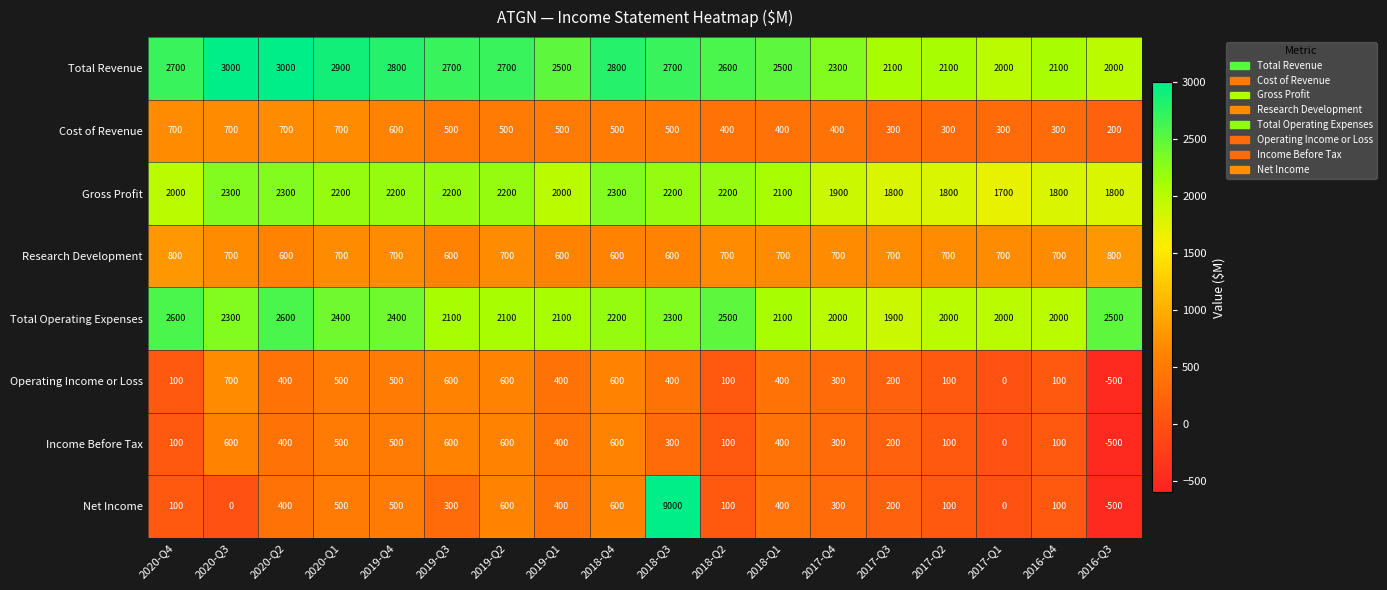

Count the number of data series in this chart.

8